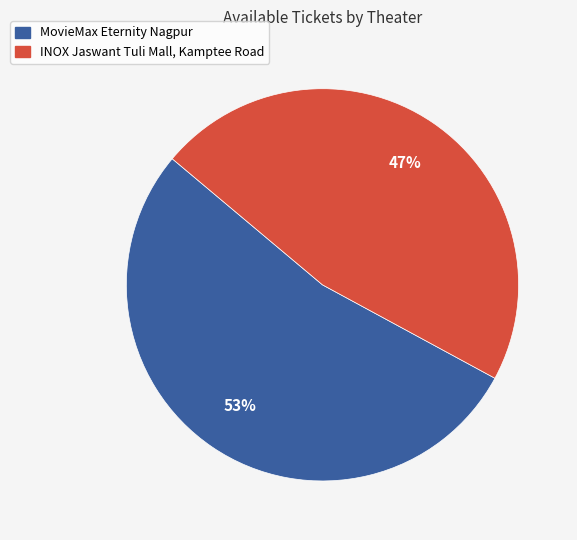

True or false: MovieMax Eternity Nagpur accounts for 53% of the total.

True